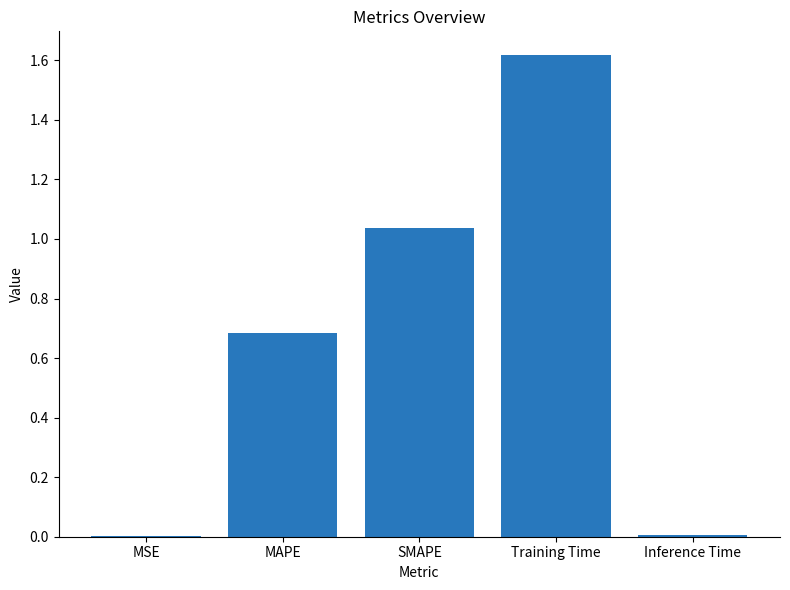

The chart shows a value of 1.4 at SMAPE. True or false?

False